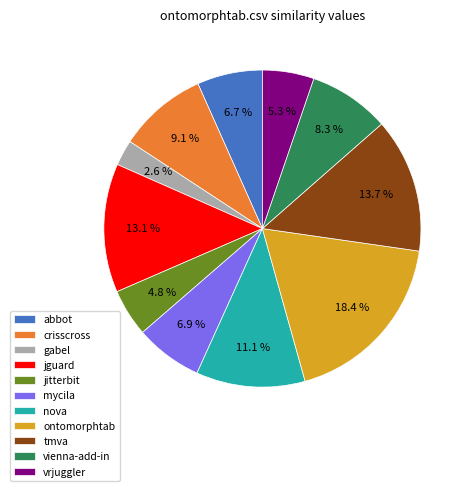

What is the ratio of the value at ontomorphtab to the value at tmva?

1.3